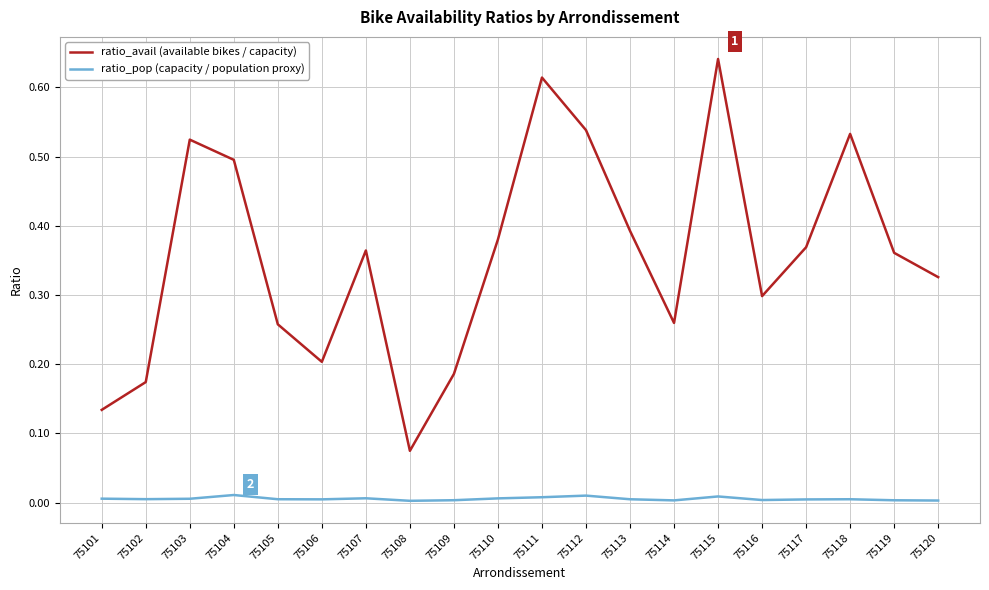

At which label does ratio_avail (available bikes / capacity) reach its minimum?

75108